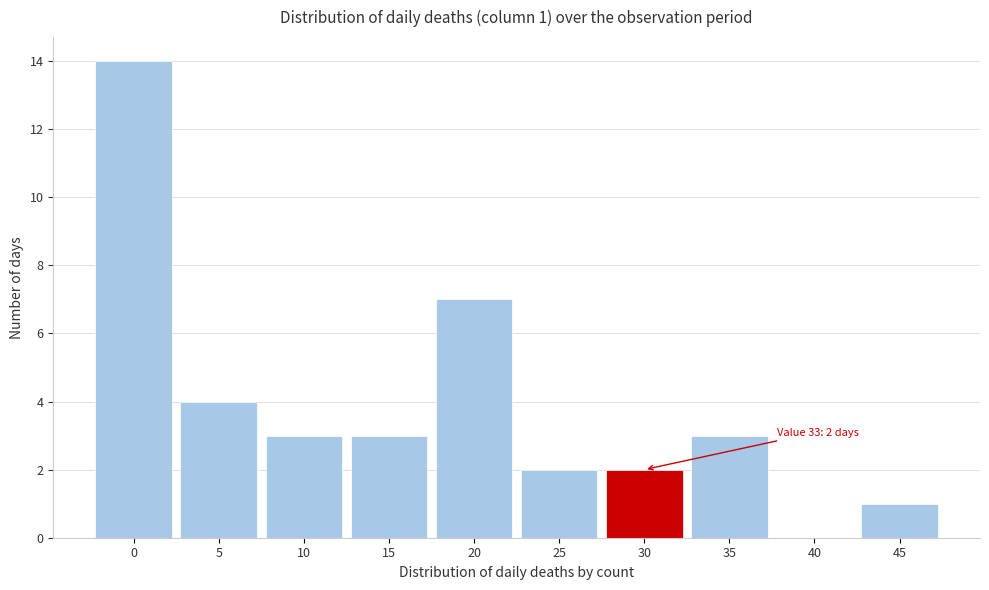

Reading right to left, what are all the values shown in this chart?

45=1	40=0	35=3	30=2	25=2	20=7	15=3	10=3	5=4	0=14